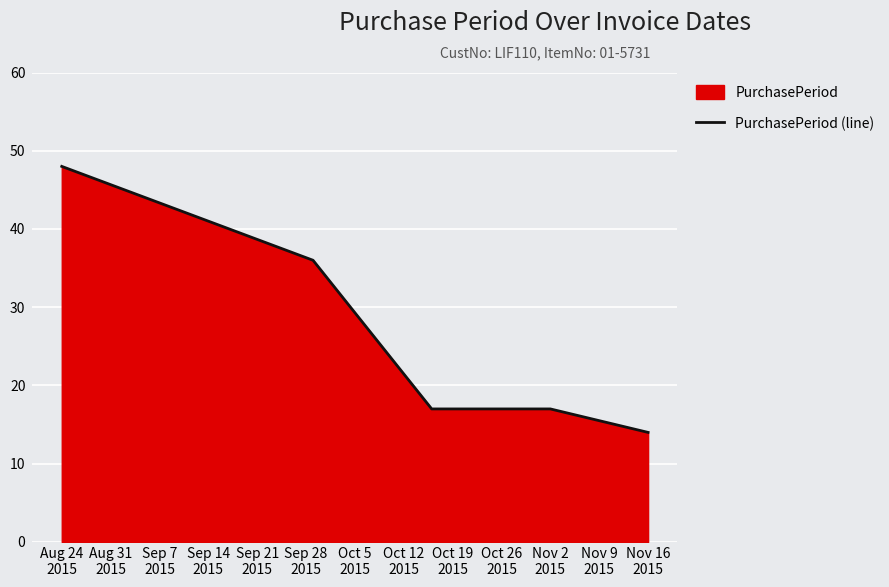

True or false: the data has more than 2 interior local peaks.

False